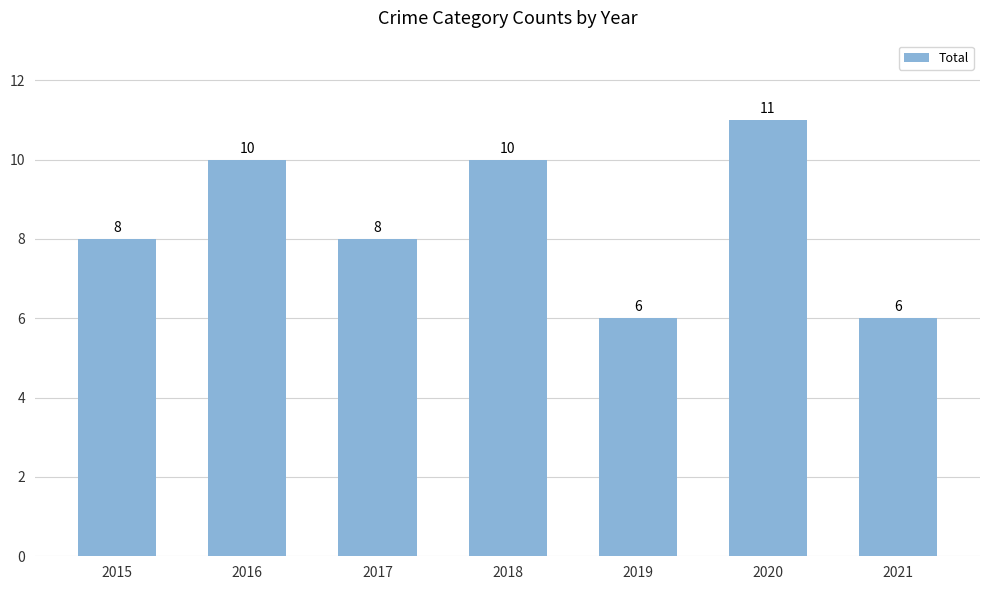

Reading left to right, transcribe all the data shown in this chart.

2015=8	2016=10	2017=8	2018=10	2019=6	2020=11	2021=6